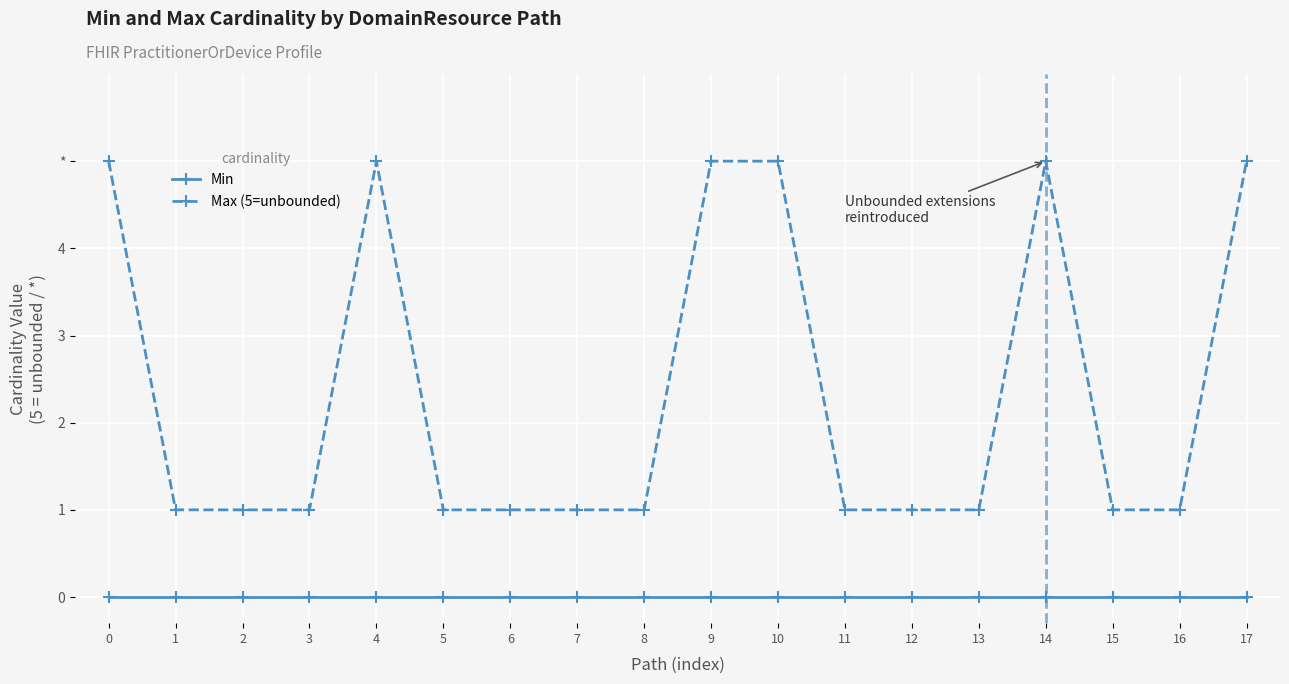

What is the spread (max minus min) of values at 14?

5